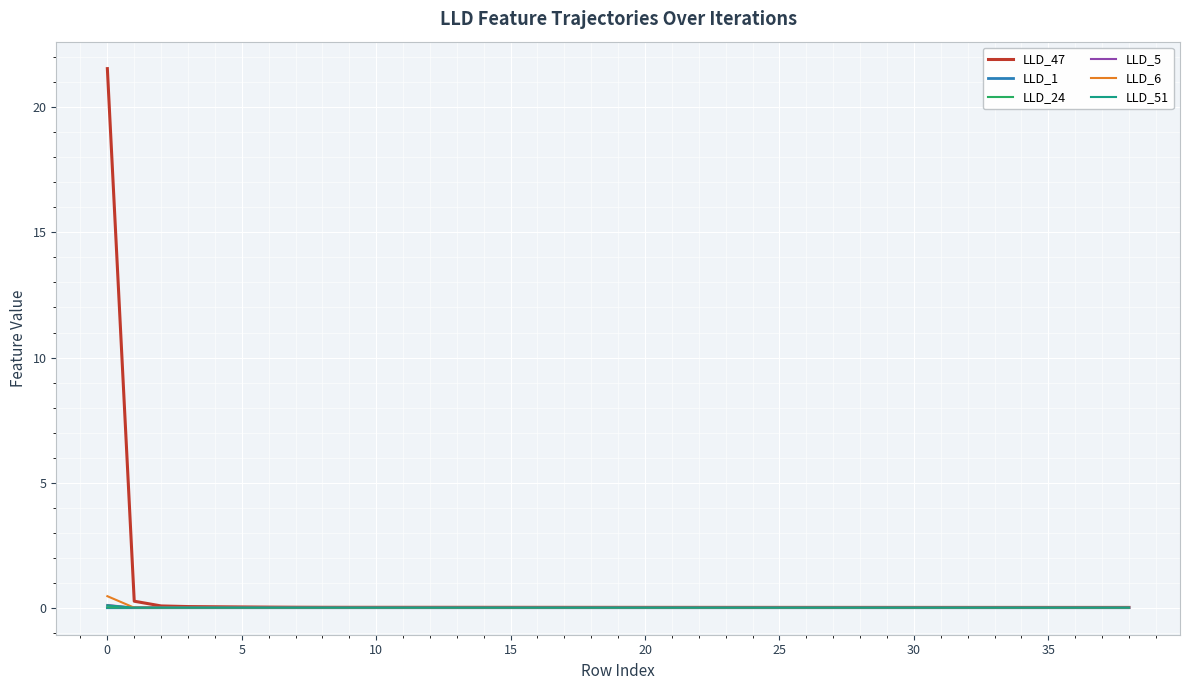

After their last crossing, which series has the higher values: LLD_1 or LLD_24?

LLD_1